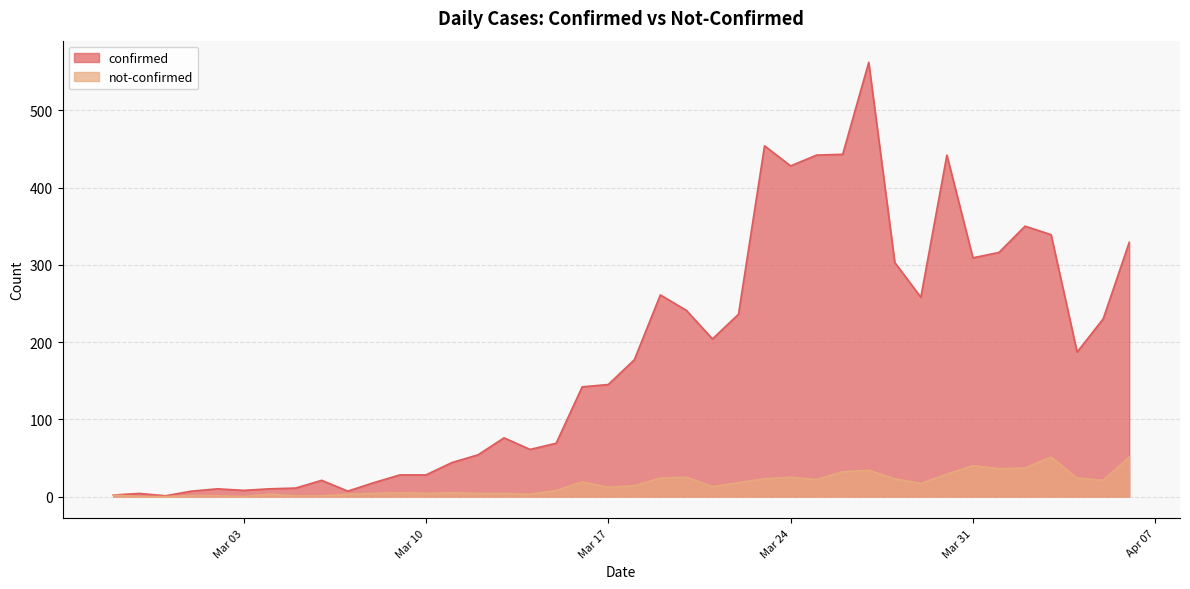

True or false: confirmed has more than 0 interior local peaks.

True